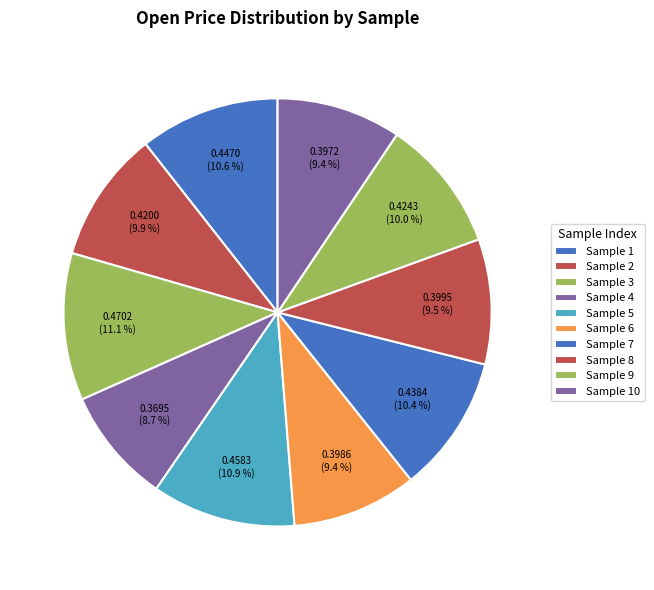

To the nearest percent, what portion does Sample 5 represent?

11%